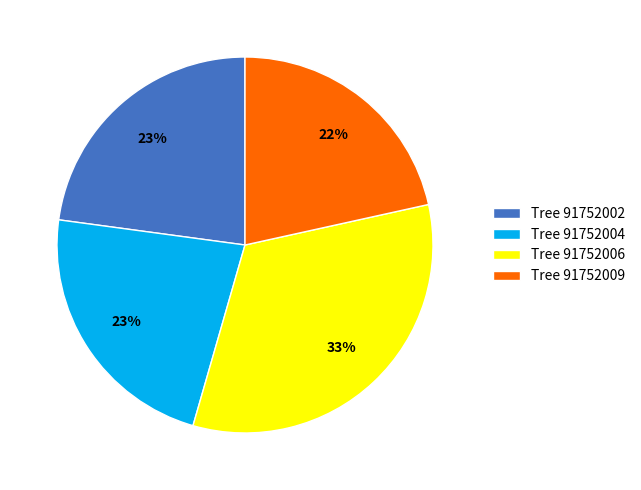

To the nearest percent, what is the average slice percentage?

25%